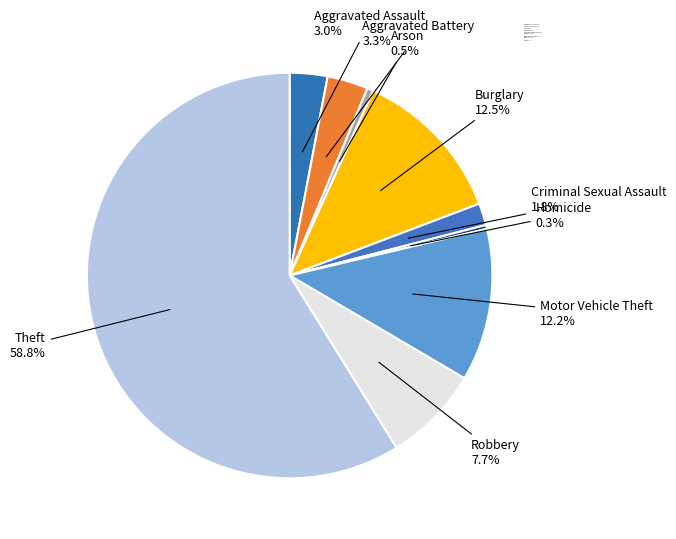

Approximately how many times larger is the value at Homicide compared to Arson?

0.6